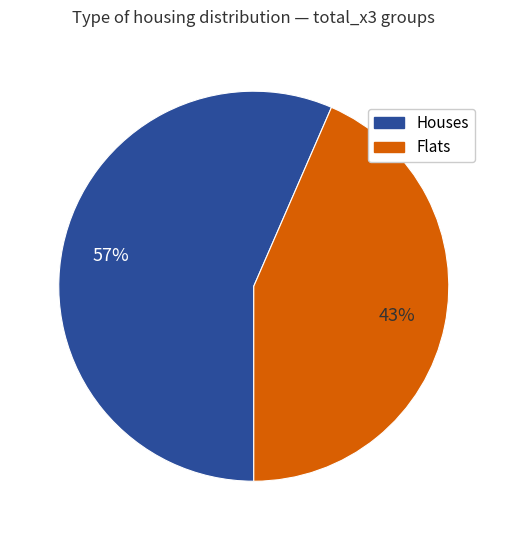

Is there any slice that represents more than half of the pie?

Yes